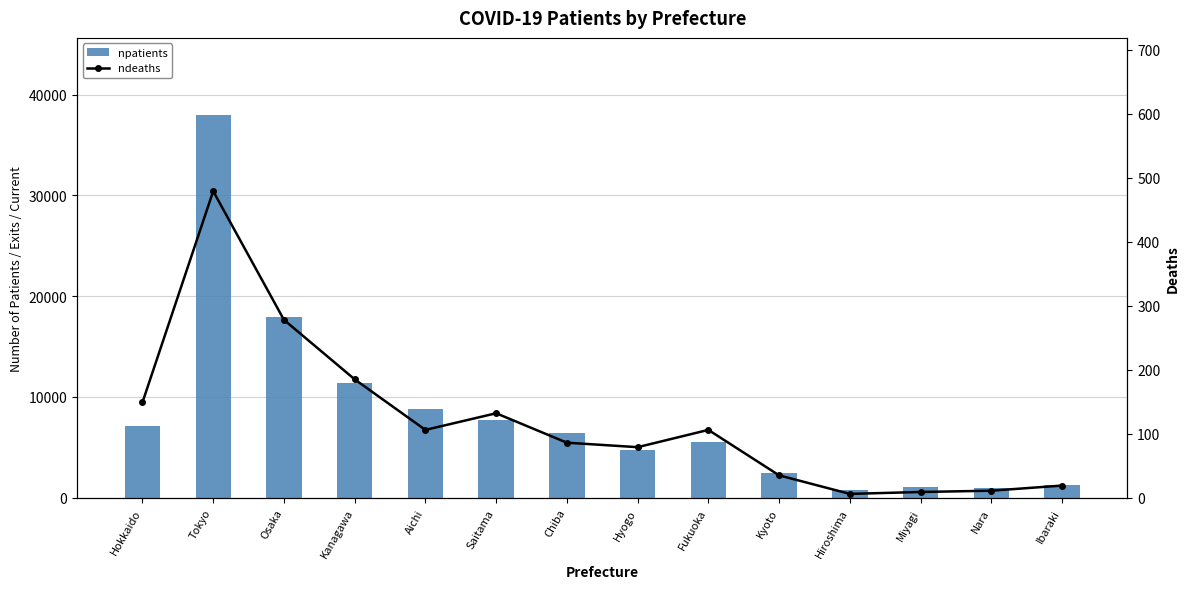

Reading right to left, transcribe all the data shown in this chart.

npatients: Ibaraki=1284	Nara=1010	Miyagi=1100	Hiroshima=750	Kyoto=2409	Fukuoka=5552	Hyogo=4775	Chiba=6447	Saitama=7704	Aichi=8819	Kanagawa=11414	Osaka=17930	Tokyo=38022	Hokkaido=7163
ndeaths: Ibaraki=19	Nara=11	Miyagi=9	Hiroshima=6	Kyoto=35	Fukuoka=106	Hyogo=79	Chiba=86	Saitama=132	Aichi=106	Kanagawa=185	Osaka=278	Tokyo=479	Hokkaido=149